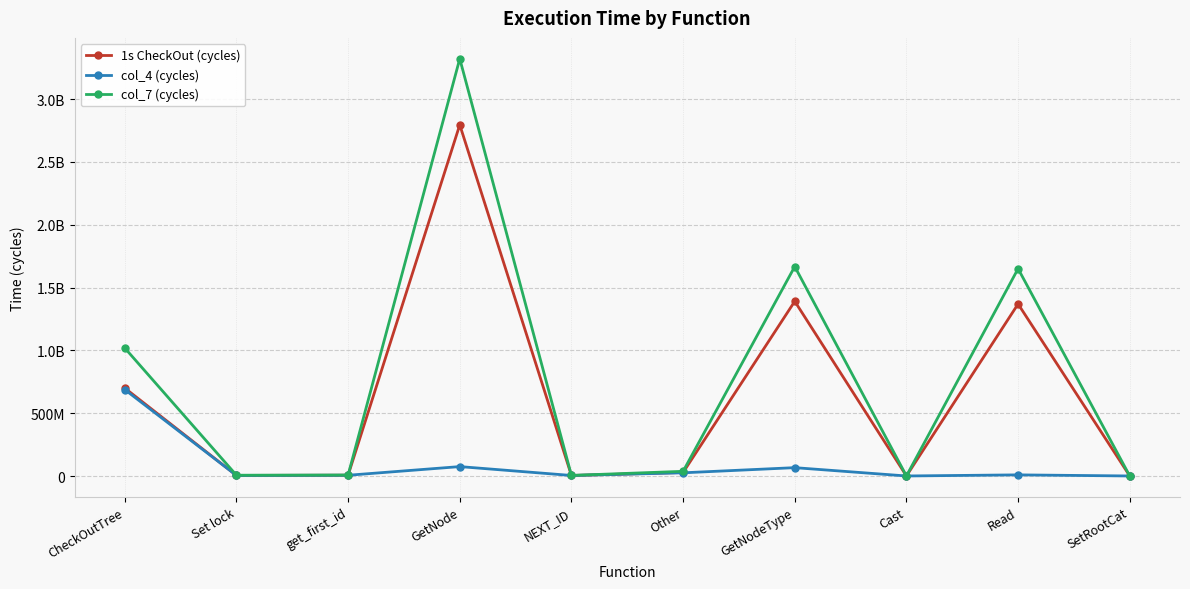

Rank the series by their average value, from highest to lowest.

col_7 (cycles), 1s CheckOut (cycles), col_4 (cycles)